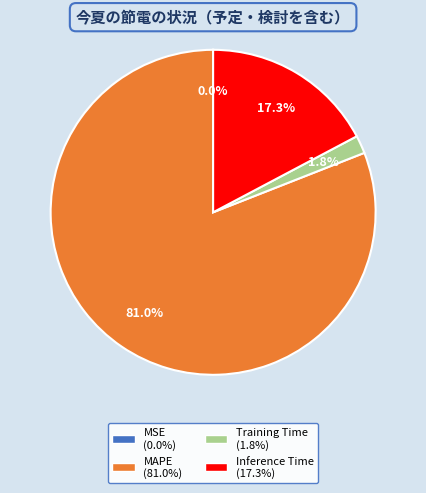

What is the majority slice?

MAPE